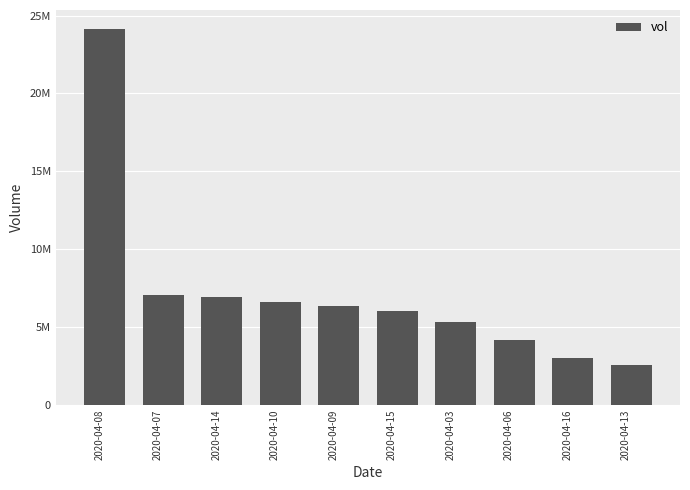

Does the chart contain any negative values?

No